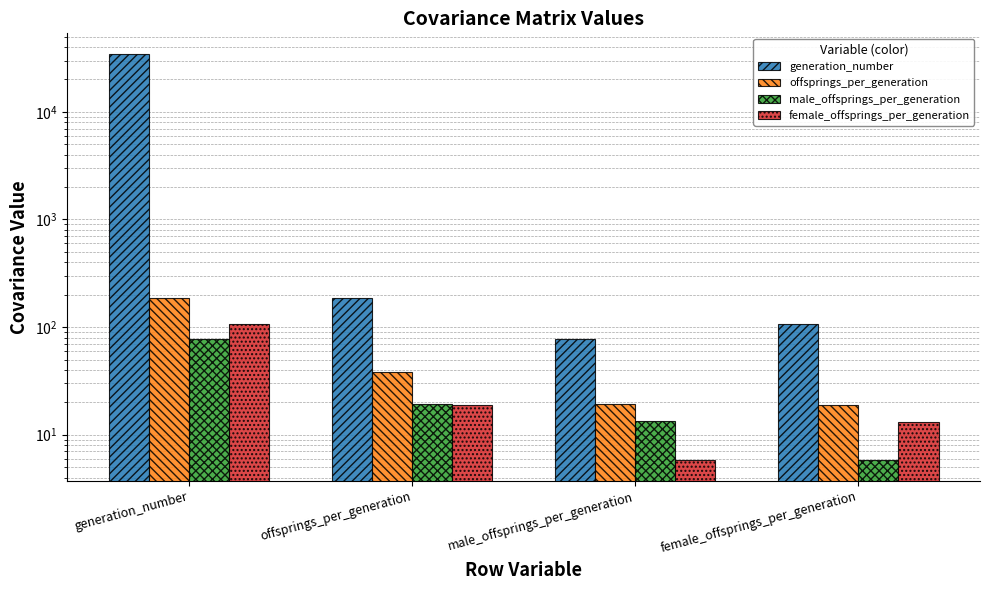

What are all the series names shown in the legend?

generation_number, offsprings_per_generation, male_offsprings_per_generation, female_offsprings_per_generation